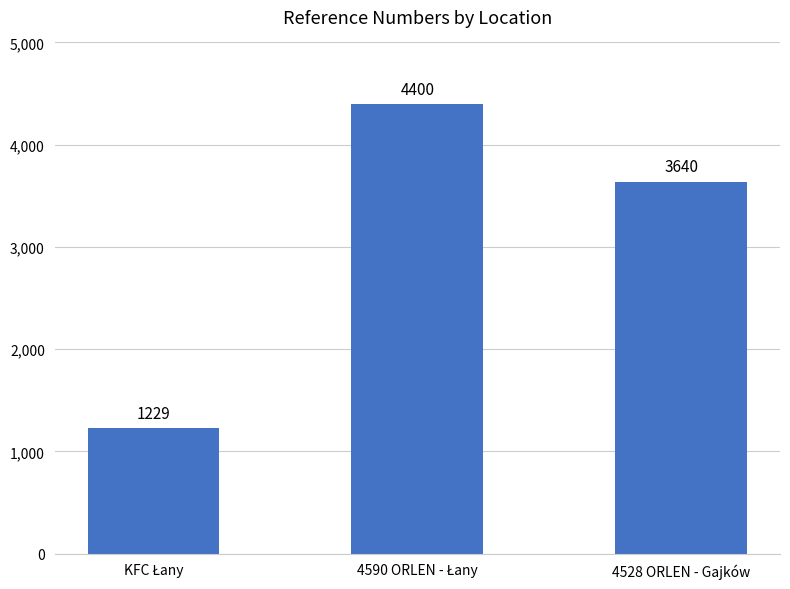

What is the maximum value shown in the chart?

4400